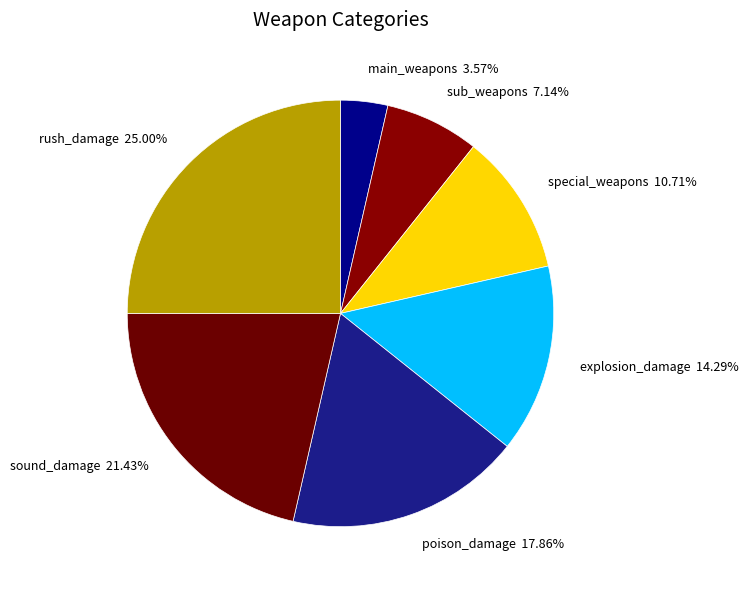

Does rush_damage represent more than half of the total?

No